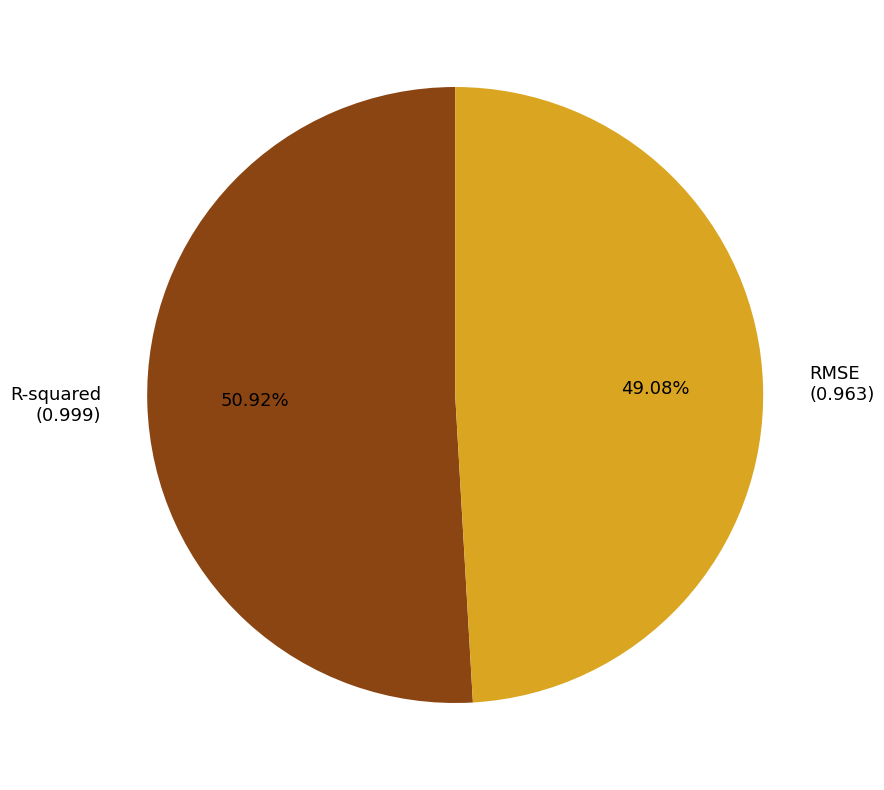

What is the largest slice in the pie chart?

R-squared